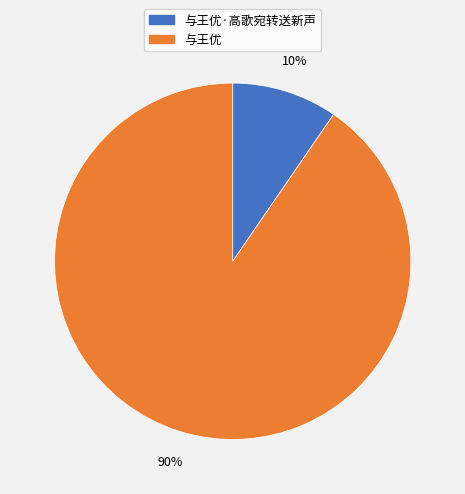

Is there a majority slice in this chart?

Yes